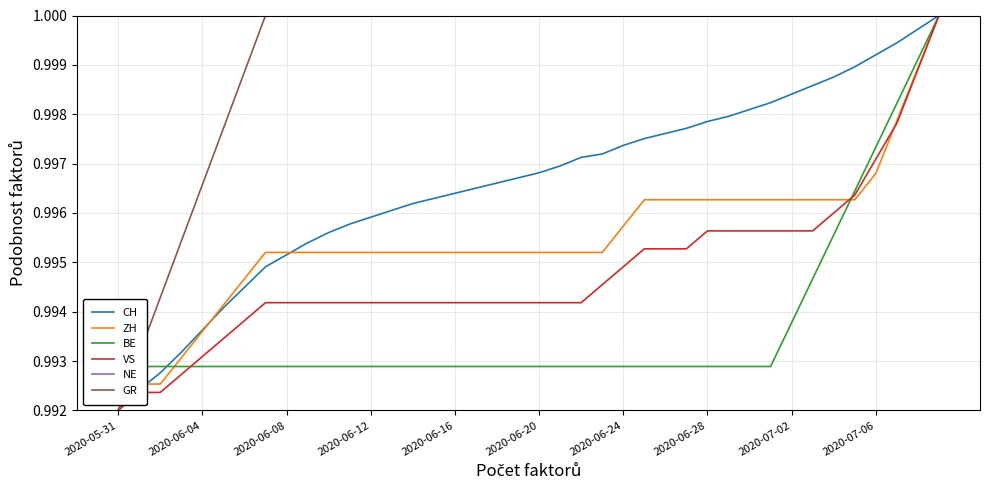

At which label is VS closest to 0?

2020-05-31